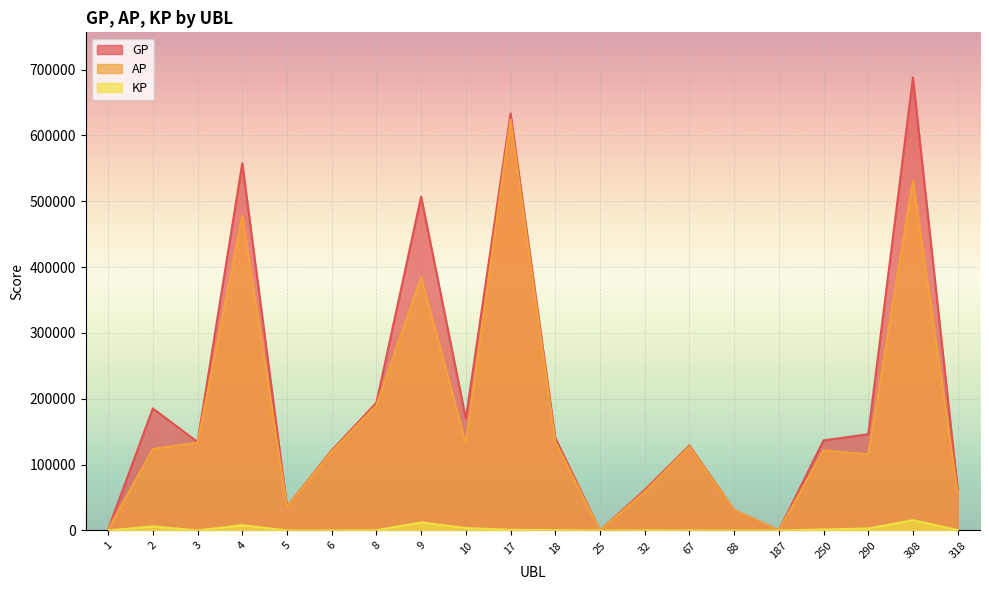

The KP series shows 41.4 at 6. True or false?

False